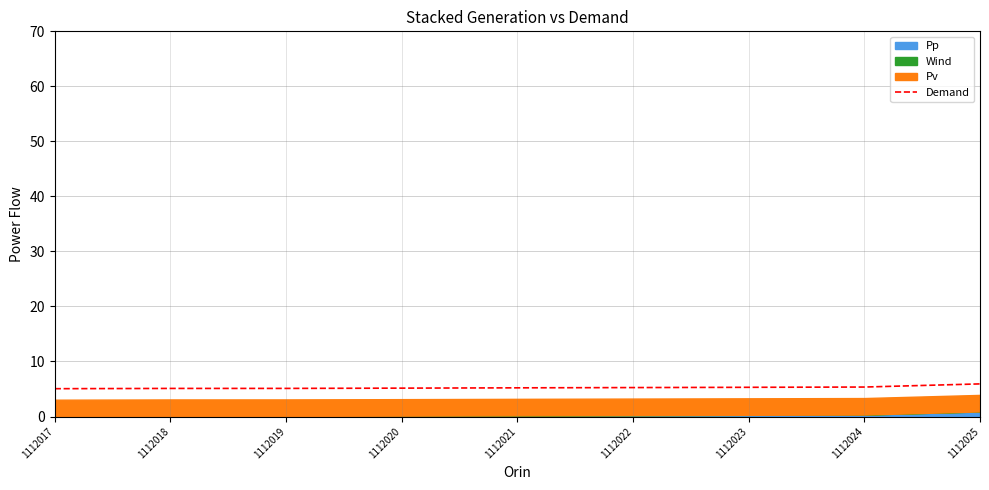

What value does the data have at 1112024?

5.4